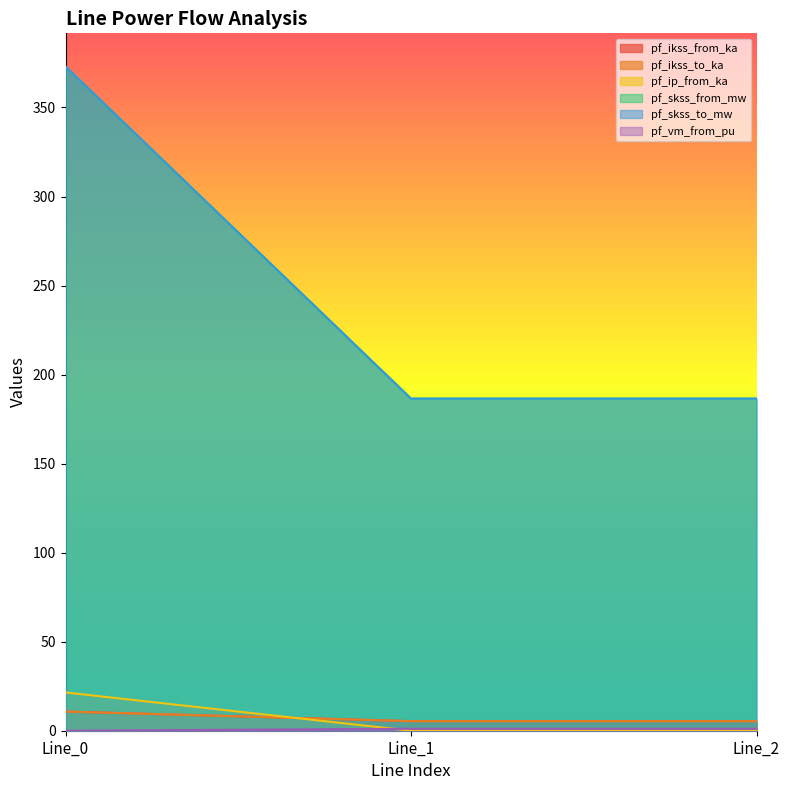

Does the chart display data point markers on the line(s)?

No